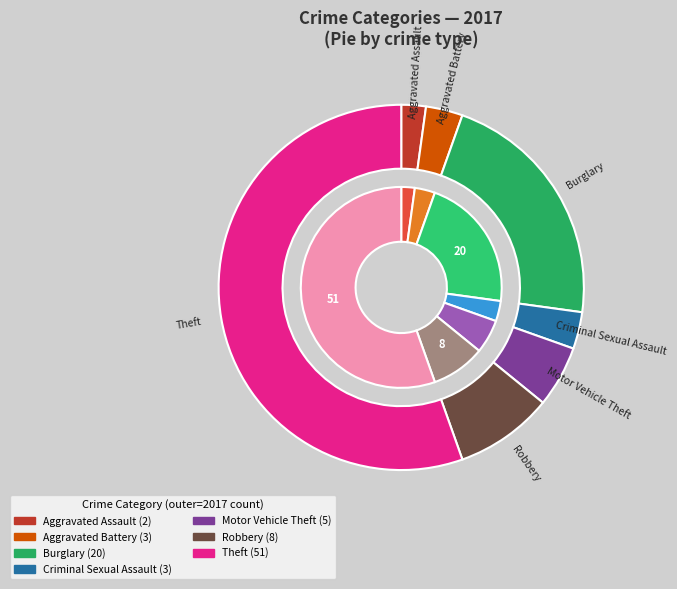

Which slice is the largest?

Theft